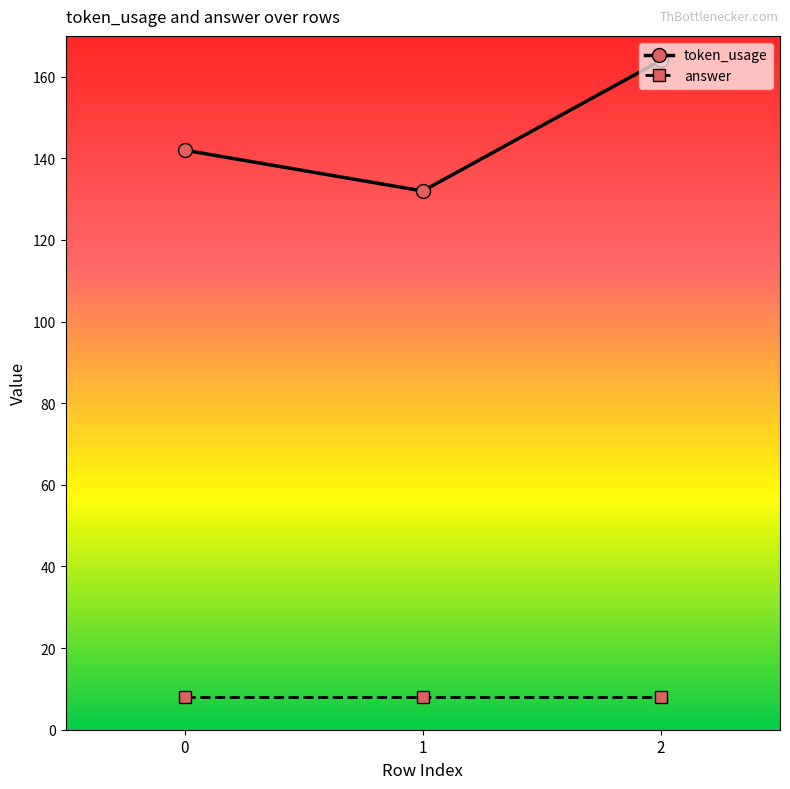

What is the maximum value shown in the chart?

164